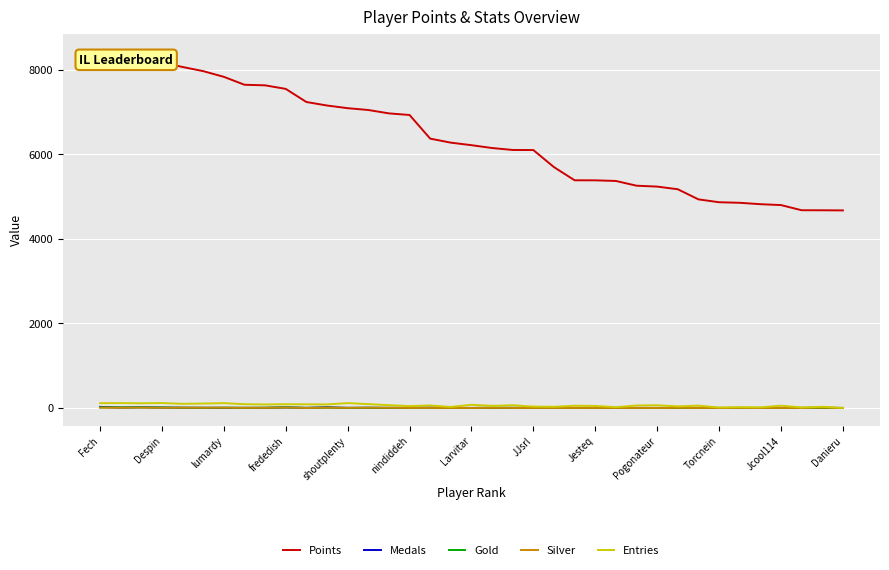

True or false: Points and Silver intersect in this chart.

False